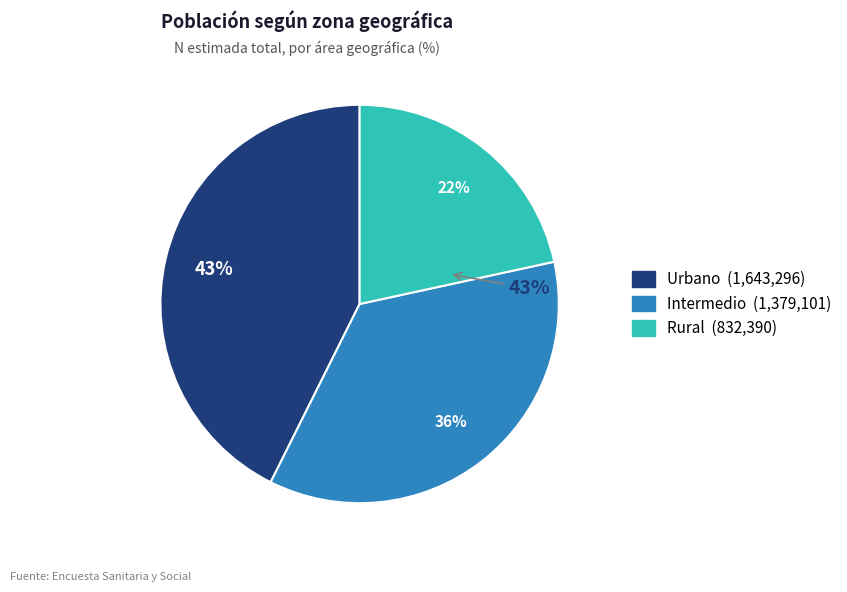

How many segments does this pie chart have?

3